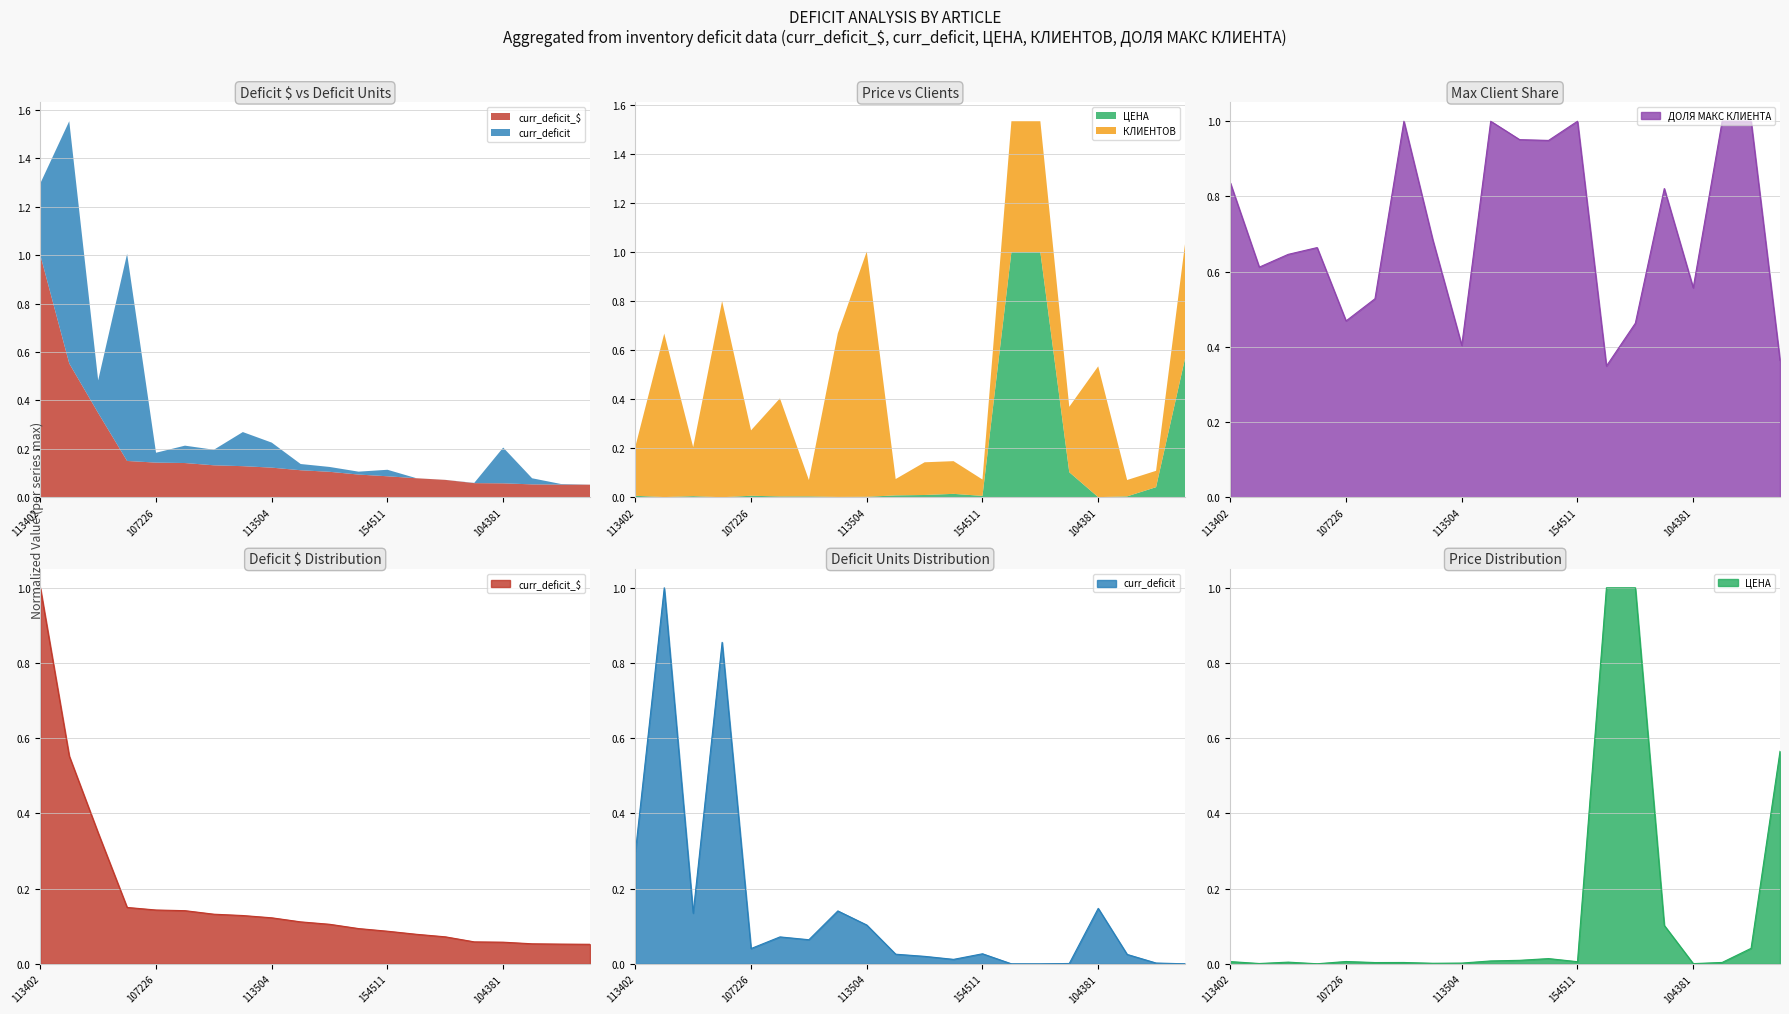

True or false: ДОЛЯ МАКС КЛИЕНТА has a value of 0.3 at 107226.

False